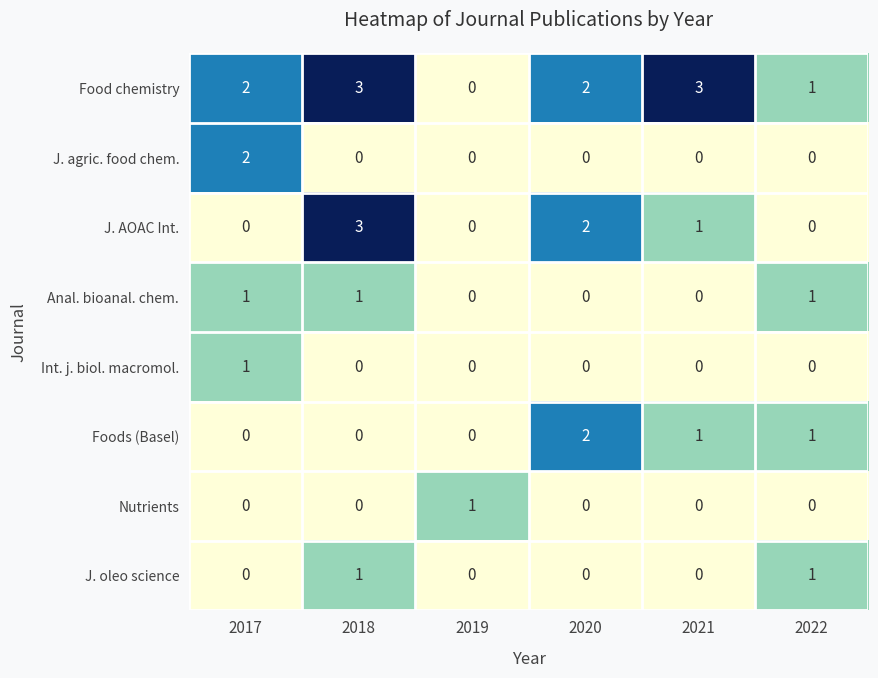

Which series has the largest total across all categories?

Food chemistry